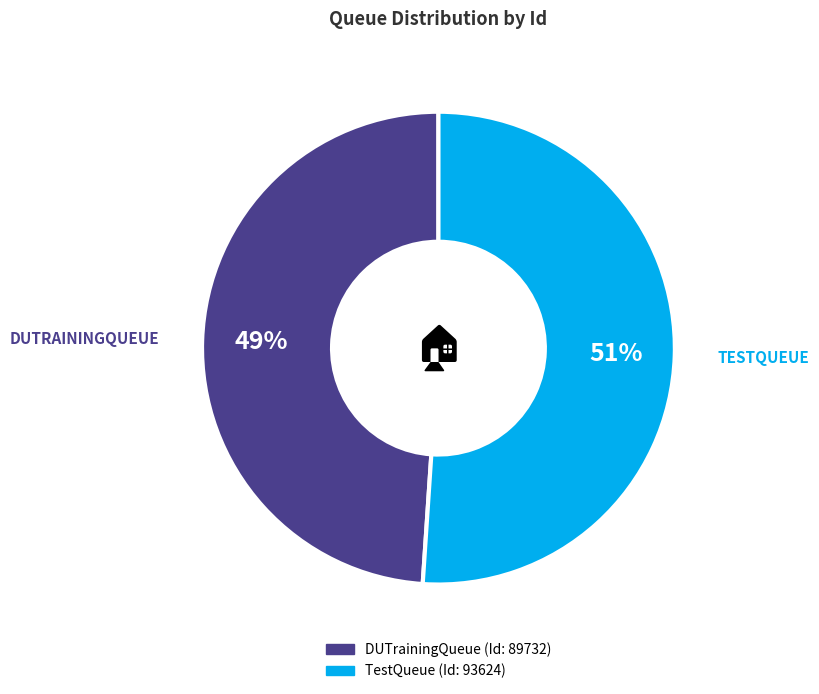

Which slice represents more than half of the pie?

TestQueue